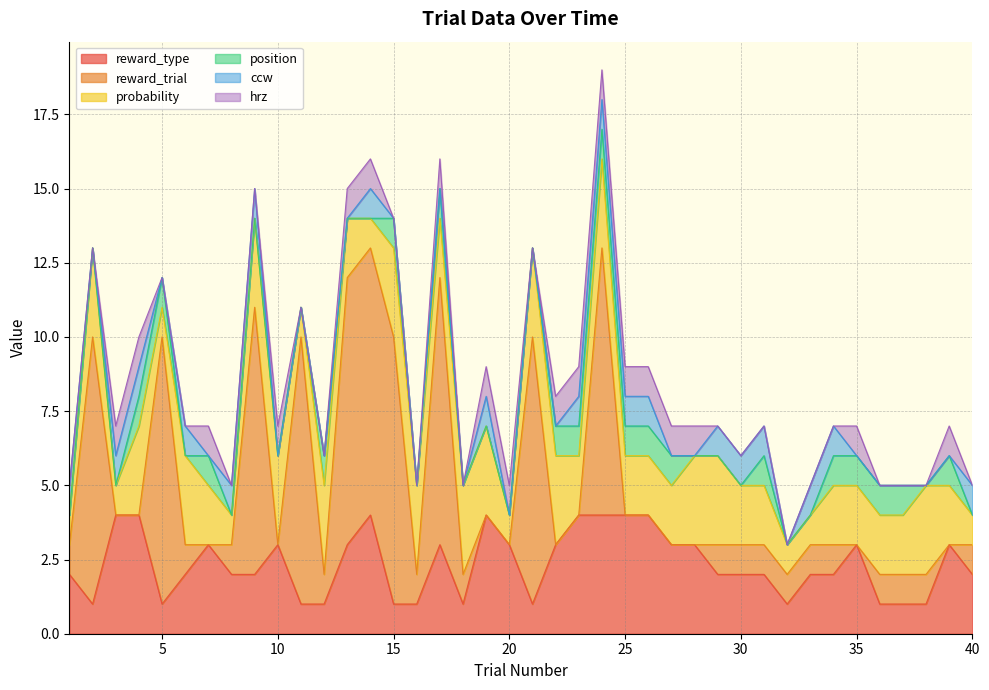

What is the value of the probability point at the 1st from the left?

1